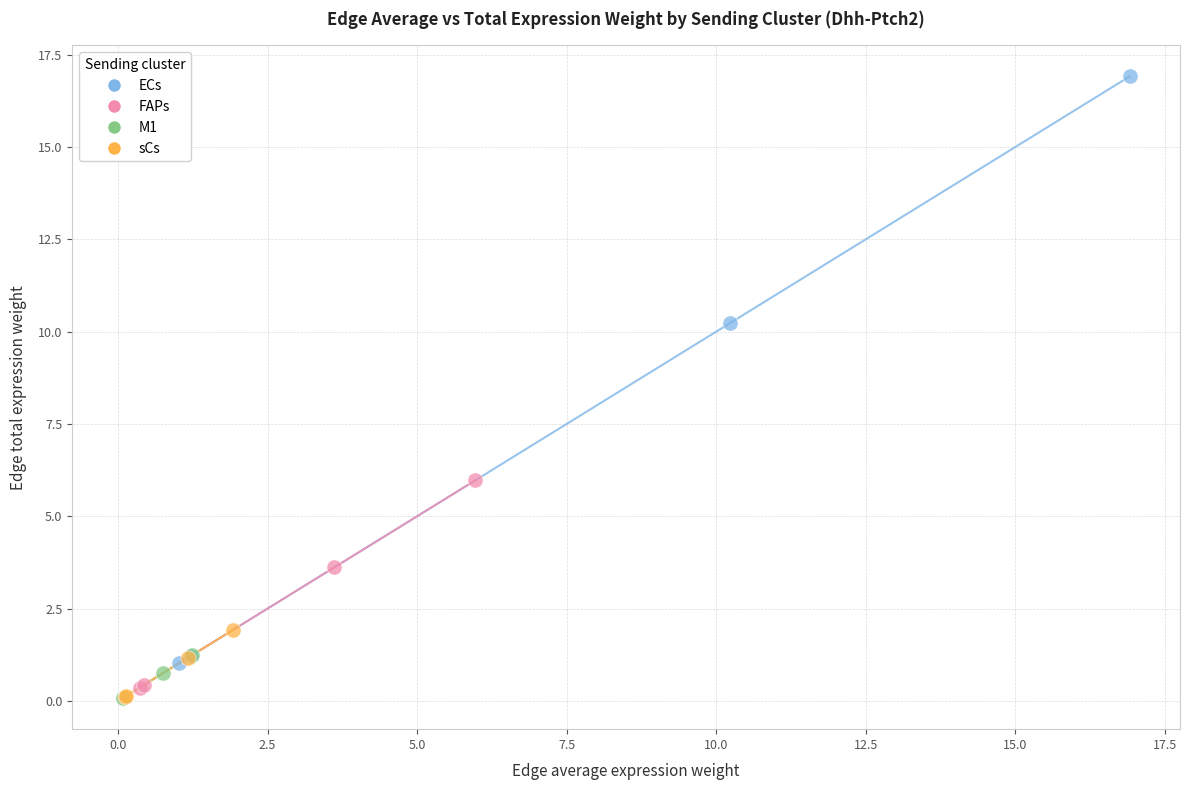

Which series reaches the maximum Y coordinate?

ECs